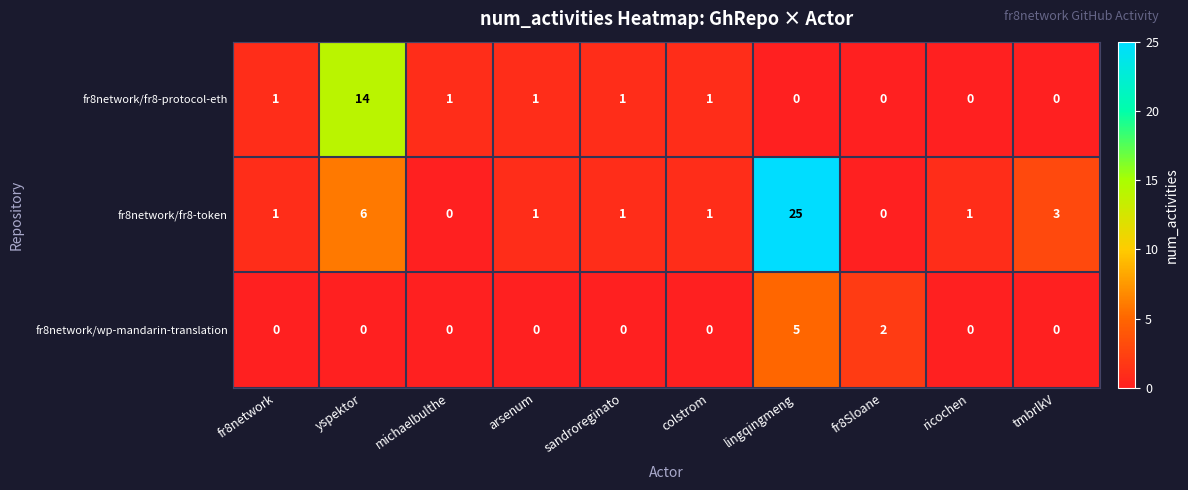

Is it true that fr8network/fr8-token equals 8 at yspektor?

False